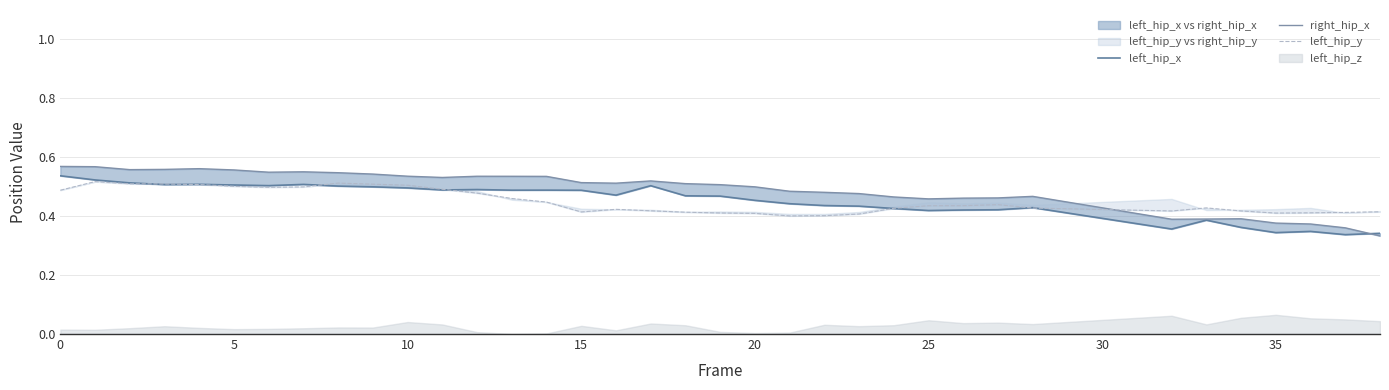

What value does the left_hip_y series have at 5?

0.5